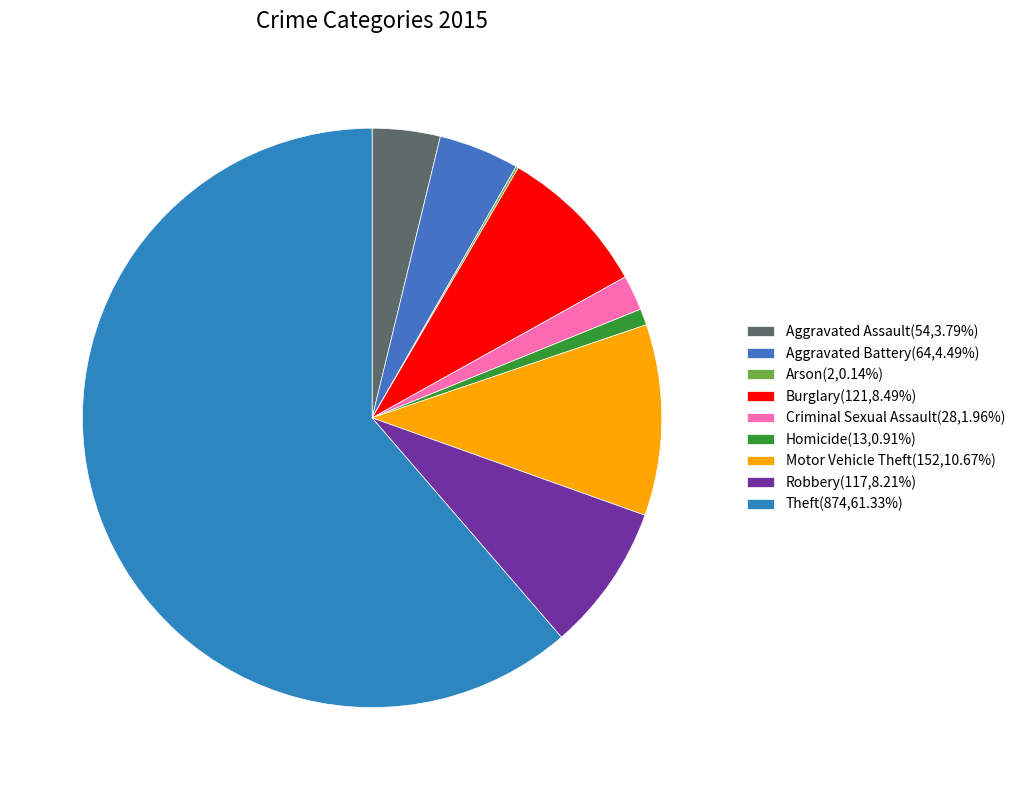

How many segments does this pie chart have?

9